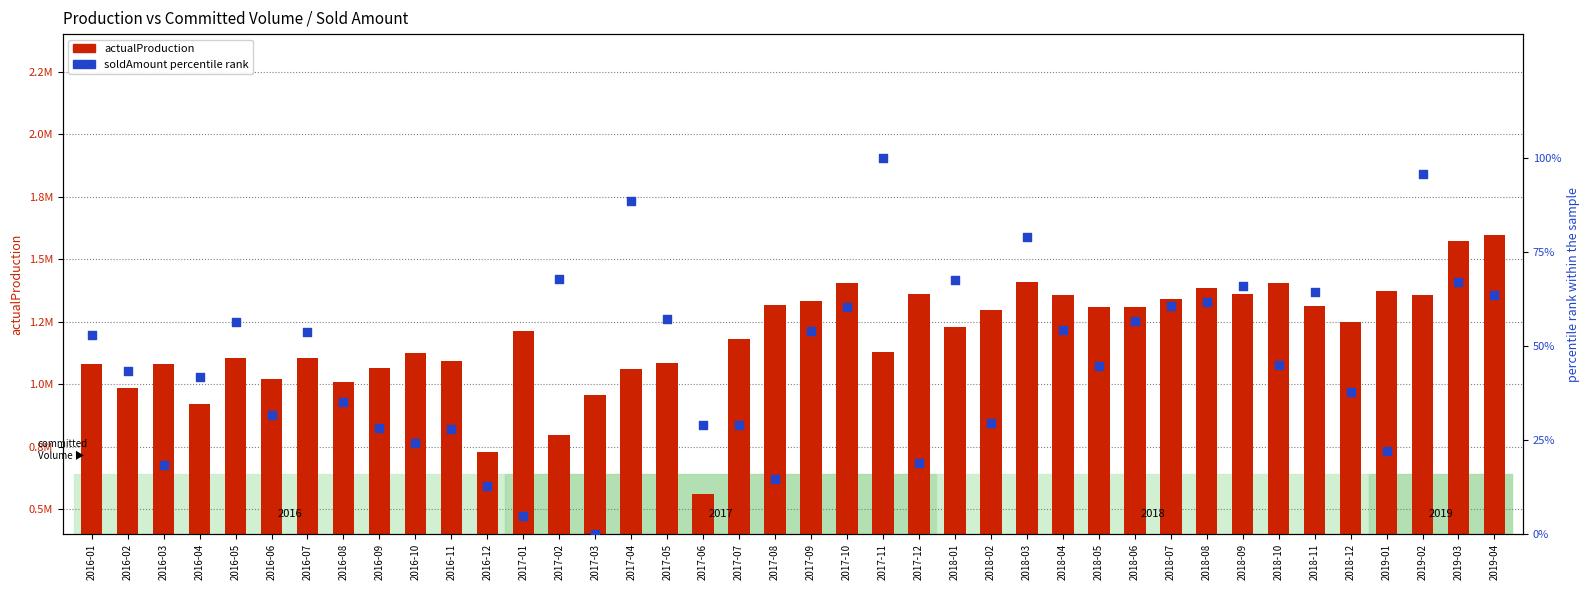

At which category is the sum across all series the highest?

2019-04